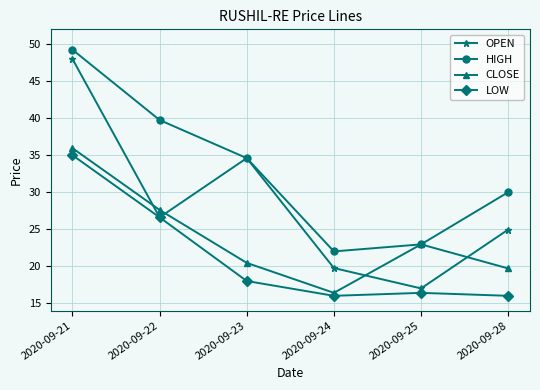

What is the minimum value shown in the chart?

16.0